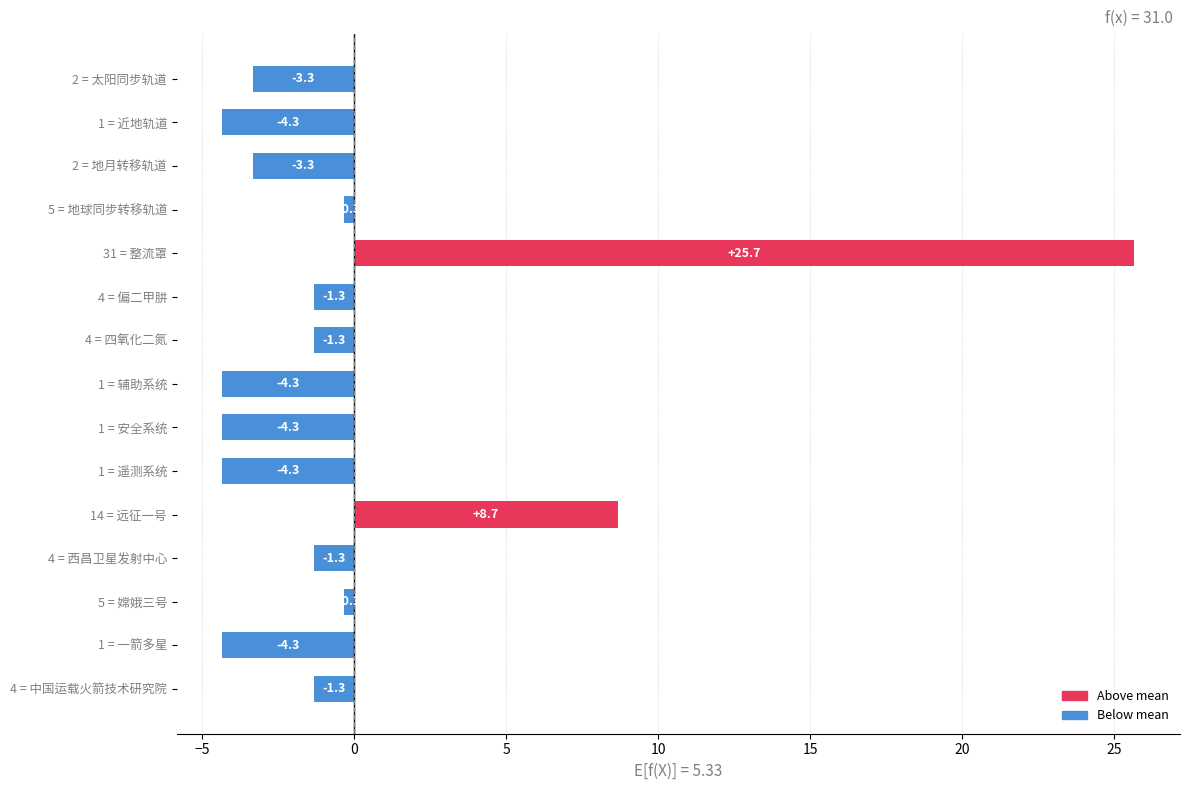

Which has a higher value, 14 = 远征一号 or 5 = 嫦娥三号?

14 = 远征一号